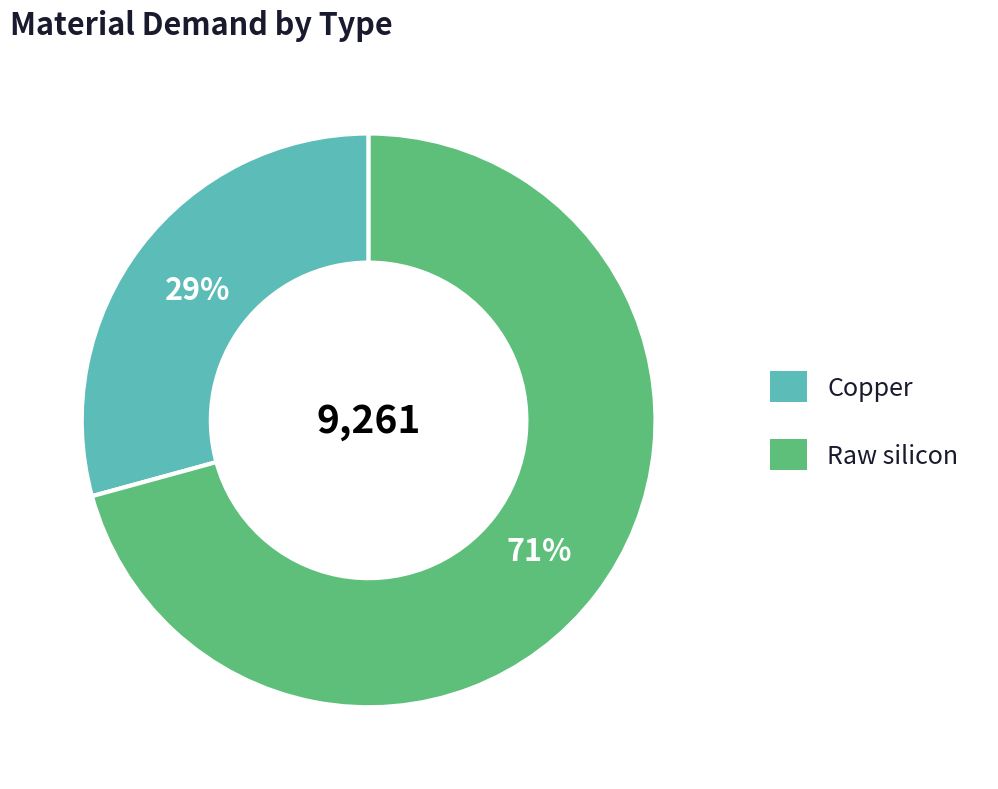

Is there any slice that represents more than half of the pie?

Yes